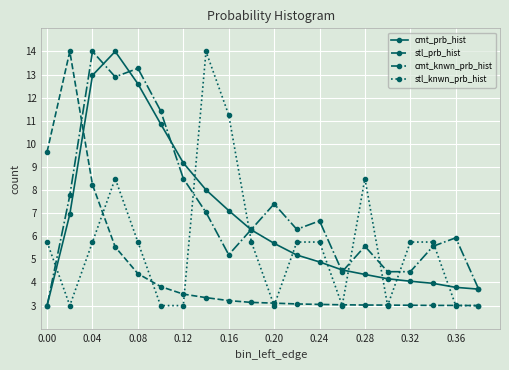

Rank the series by their average value, from lowest to highest.

stl_prb_hist, stl_knwn_prb_hist, cmt_prb_hist, cmt_knwn_prb_hist